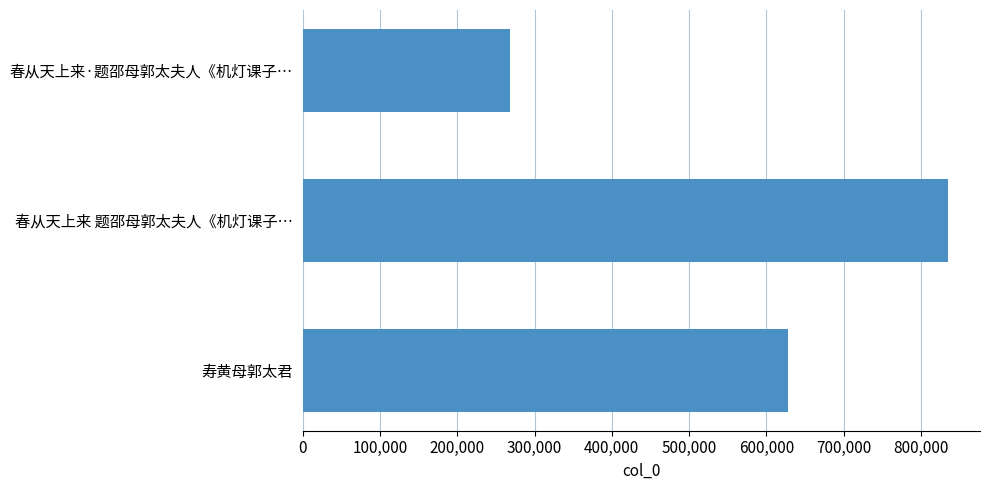

Does the chart contain any negative values?

No